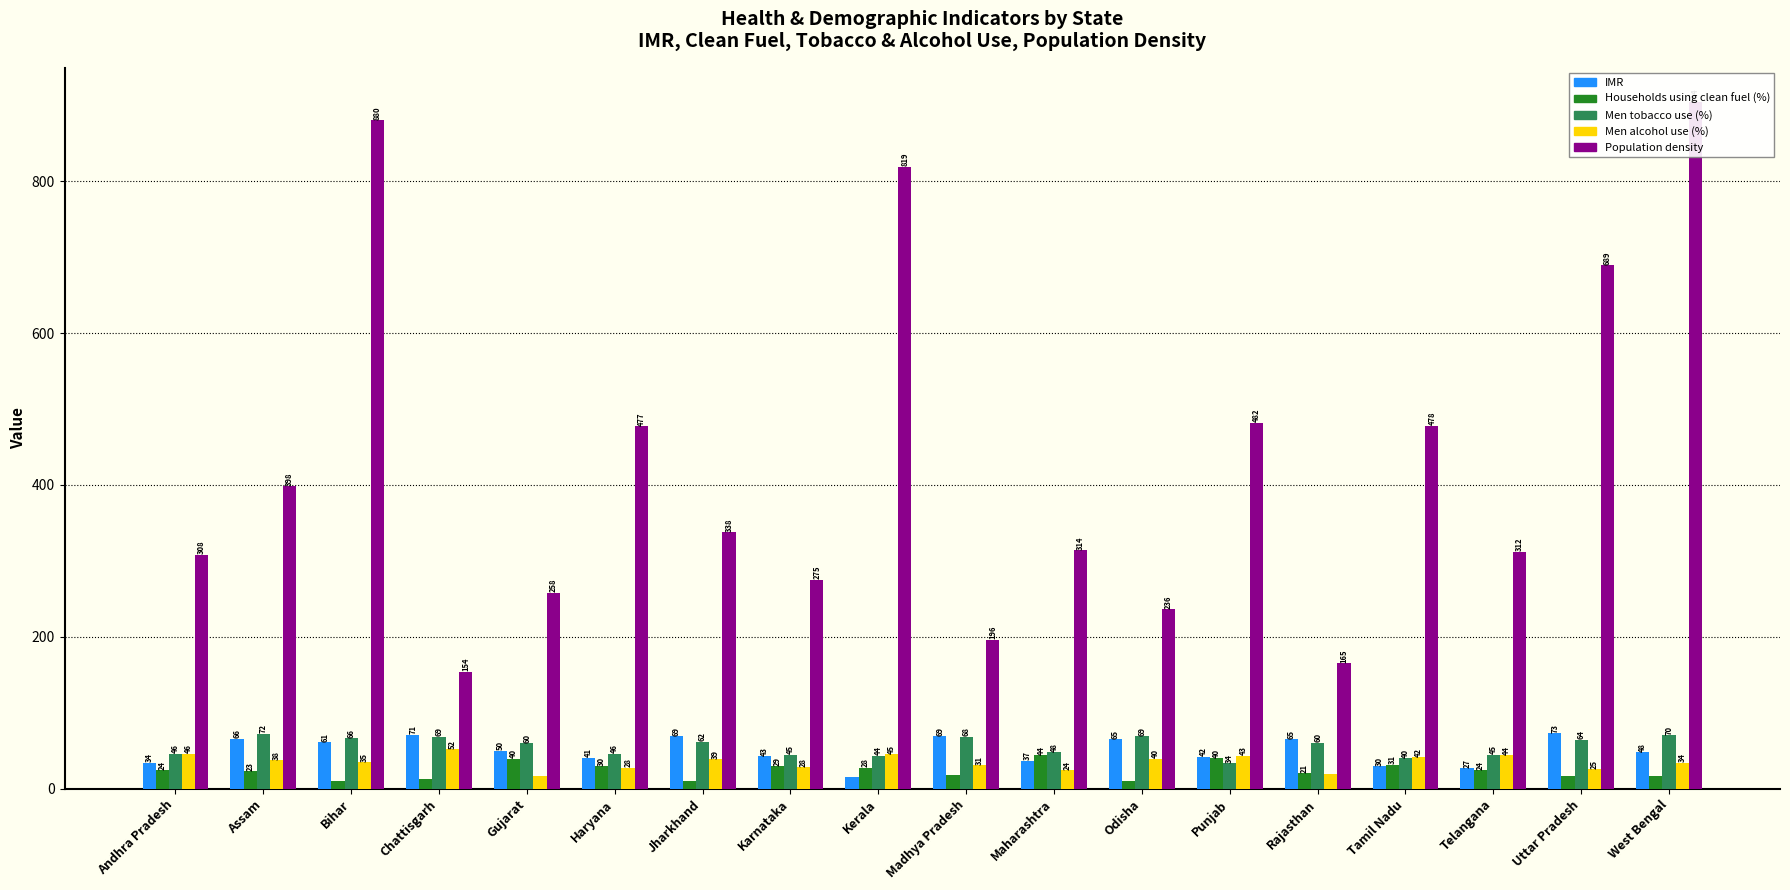

Rank the categories by Population density value from lowest to highest.

Chattisgarh, Rajasthan, Madhya Pradesh, Odisha, Gujarat, Karnataka, Andhra Pradesh, Telangana, Maharashtra, Jharkhand, Assam, Haryana, Tamil Nadu, Punjab, Uttar Pradesh, Kerala, Bihar, West Bengal